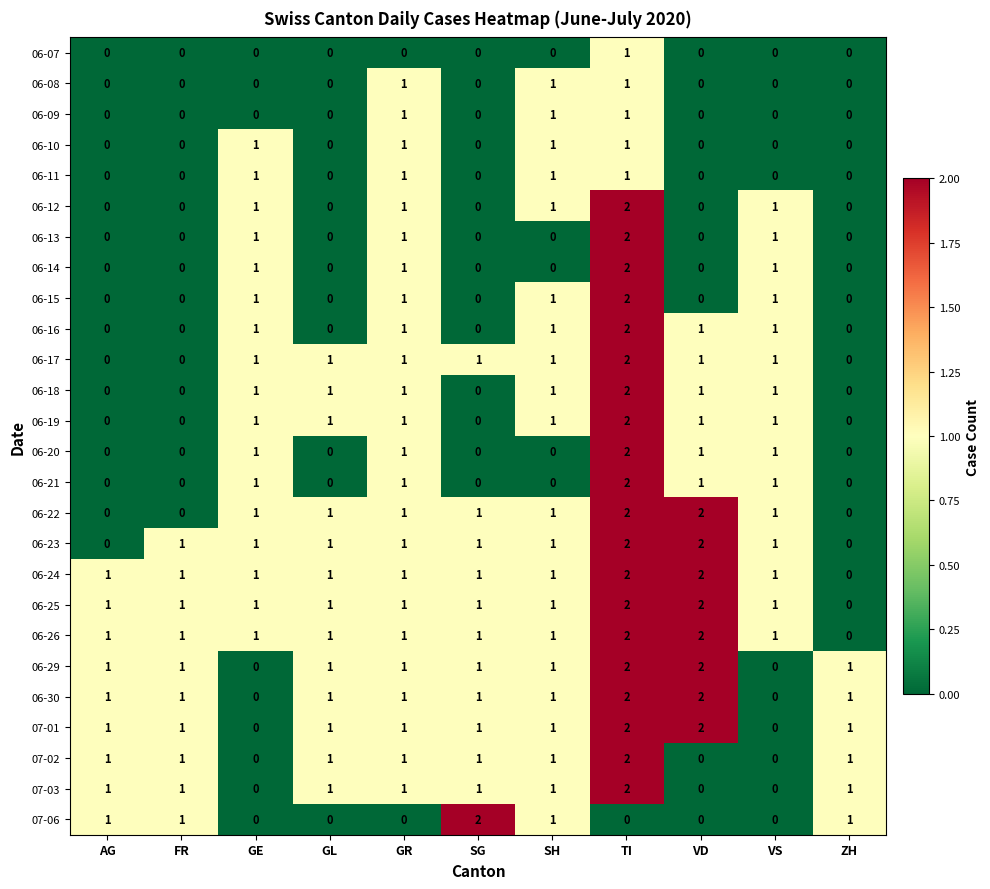

True or false: 06-29 has a value of 1 at ZH.

True